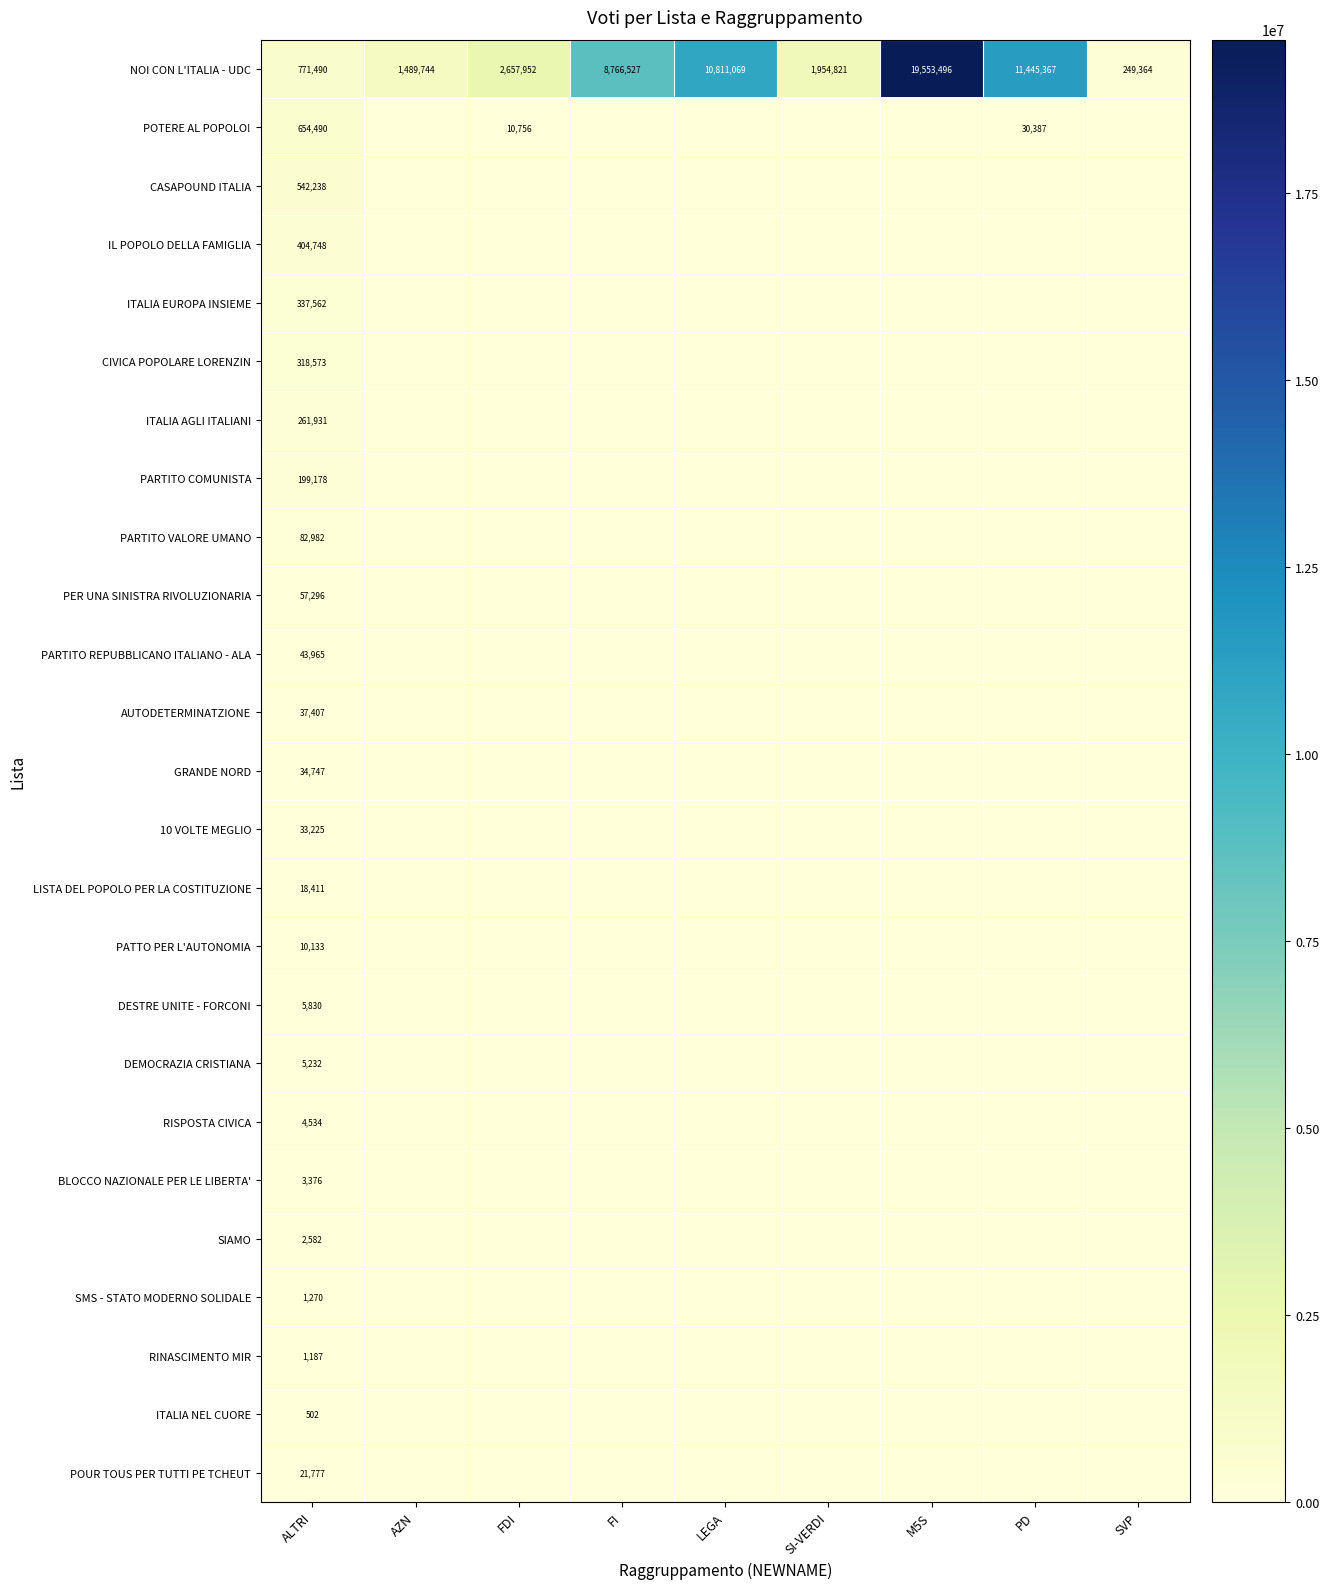

What is the total value across all series at ALTRI?

3854666